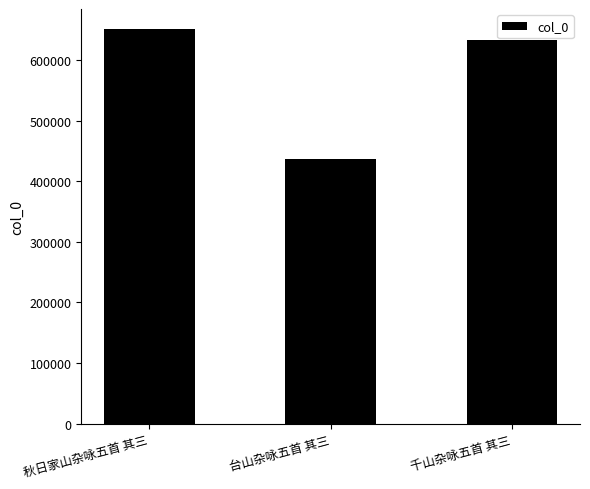

Count the number of categories in the chart.

3